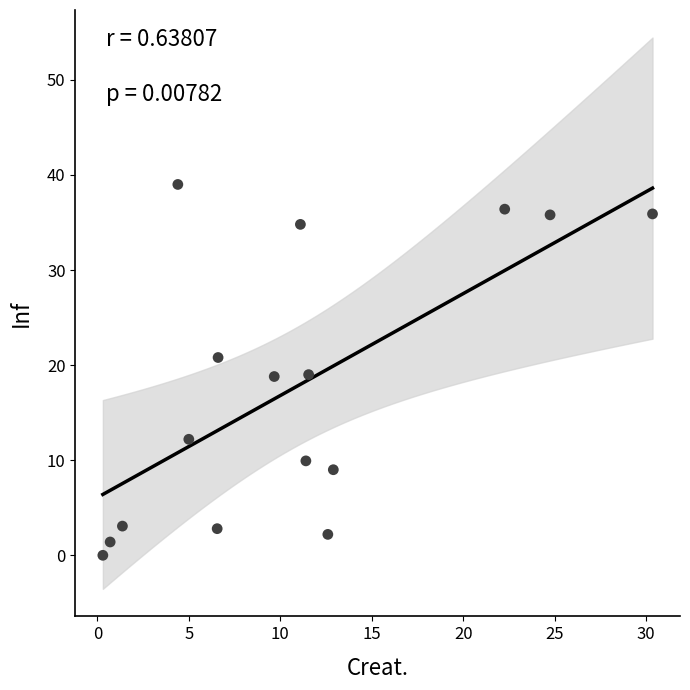

What is the range of Y values (max minus min)?

39.0